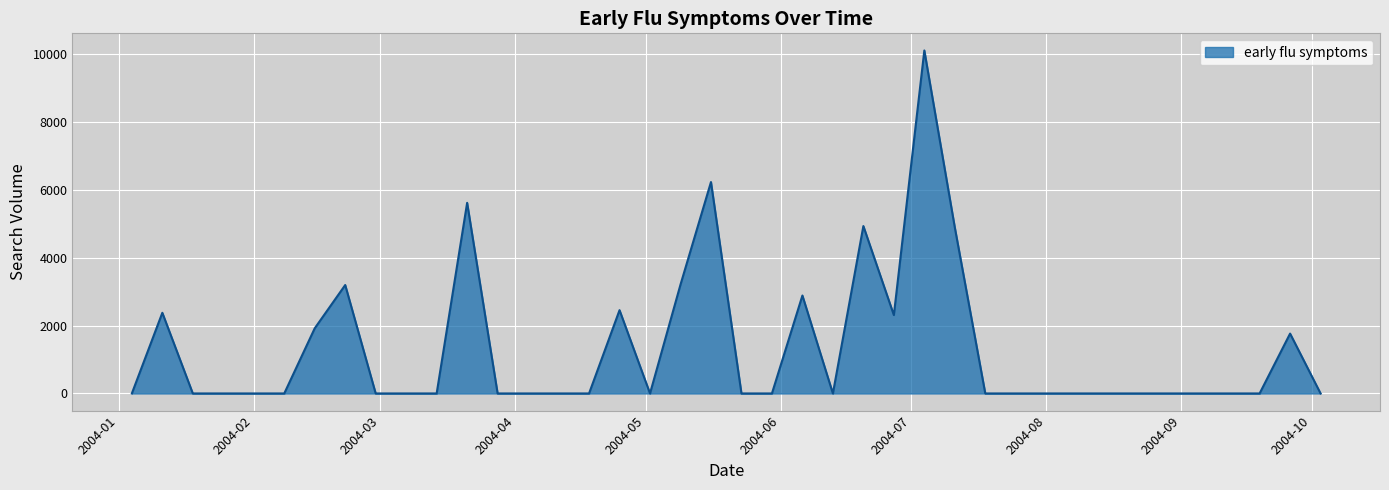

What is the difference between the maximum and minimum values?

10095.3